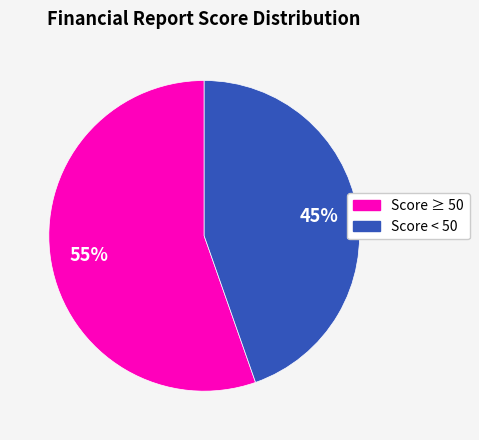

Is there any slice that represents more than half of the pie?

Yes